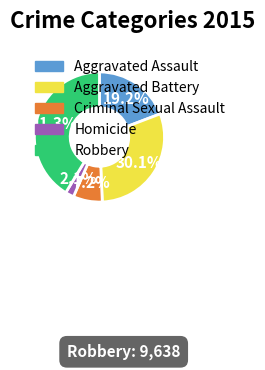

How many slices are in this pie chart?

5